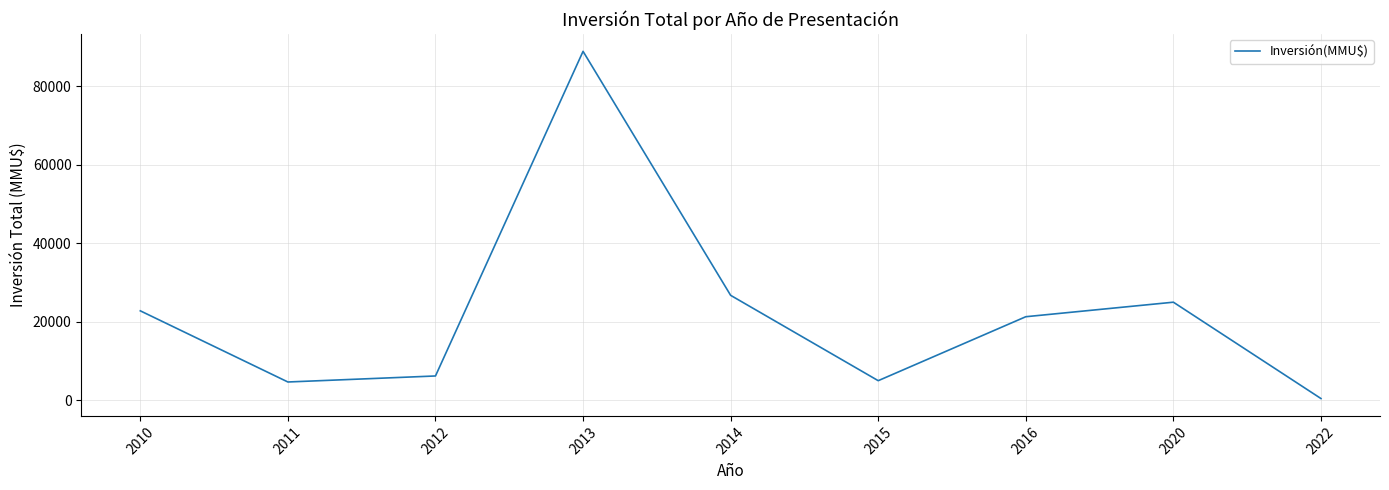

What is the difference between the maximum and minimum values?

88477